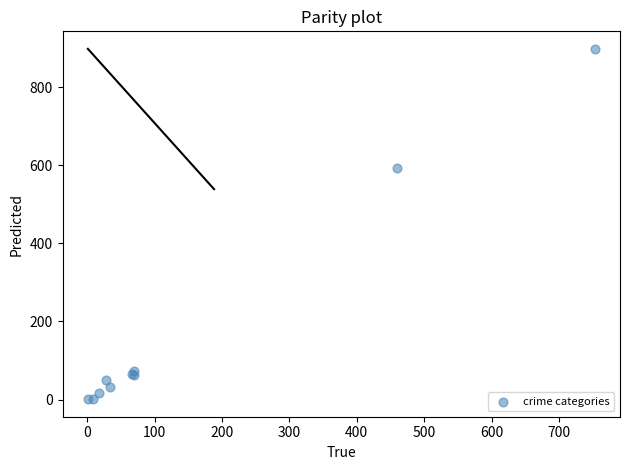

What Y value in the scatter plot is closest to 449?

594